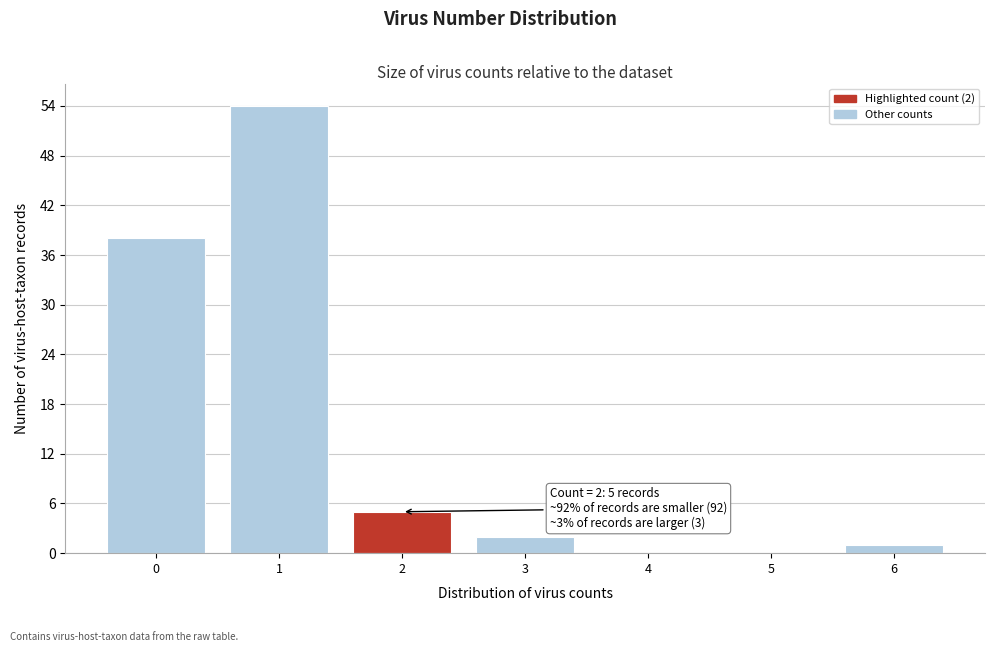

Reading left to right, list all the values displayed in this chart.

0=38	1=54	2=5	3=2	4=0	5=0	6=1